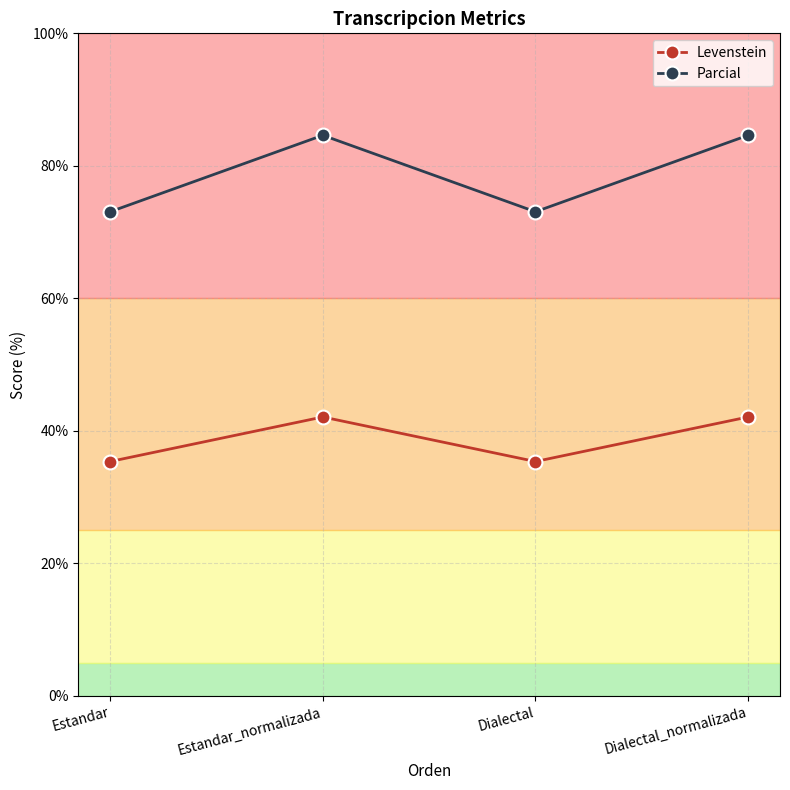

List the series in order of their peak value, highest first.

Parcial, Levenstein